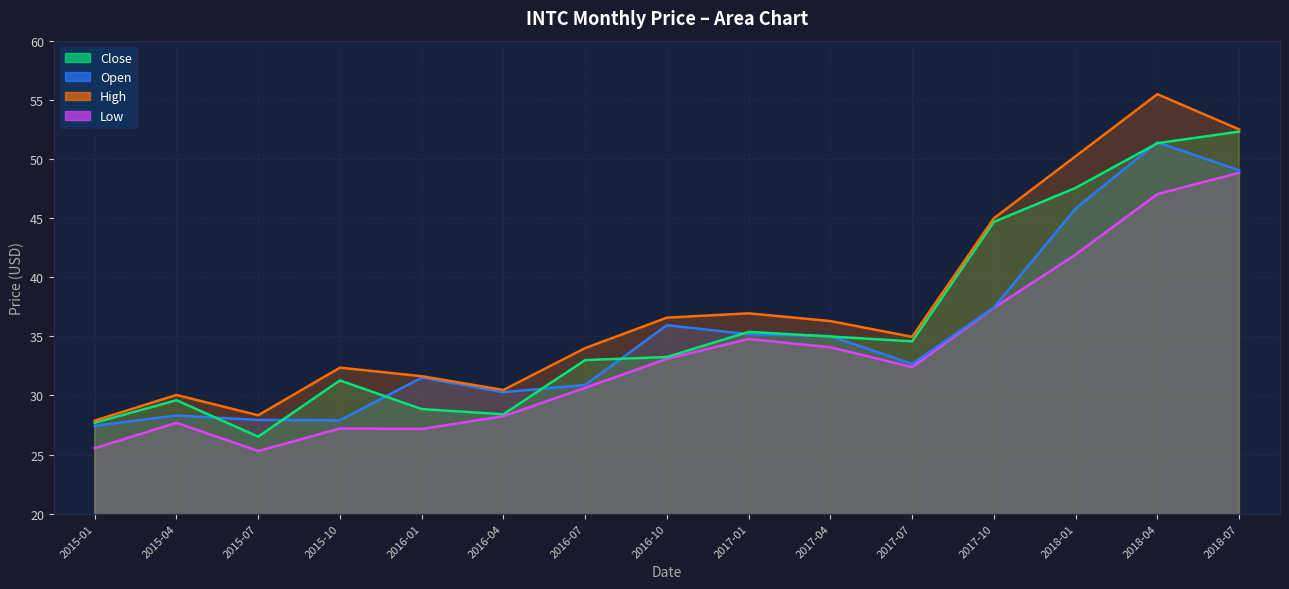

List the series in order of their peak value, highest first.

high, close, open, low